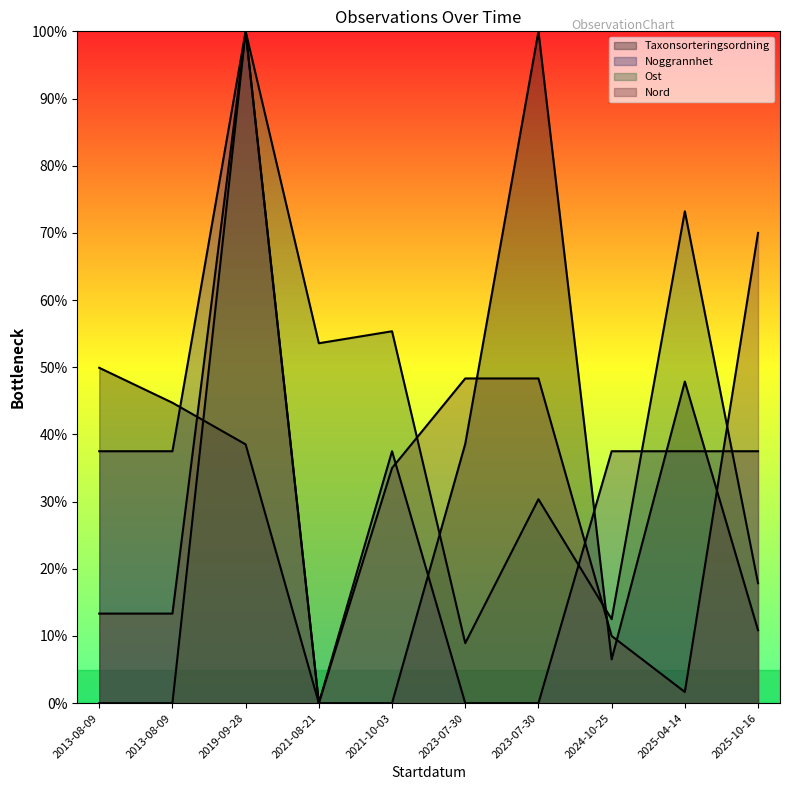

Between which two adjacent categories do Taxonsorteringsordning and Nord first intersect?

2013-08-09 and 2019-09-28